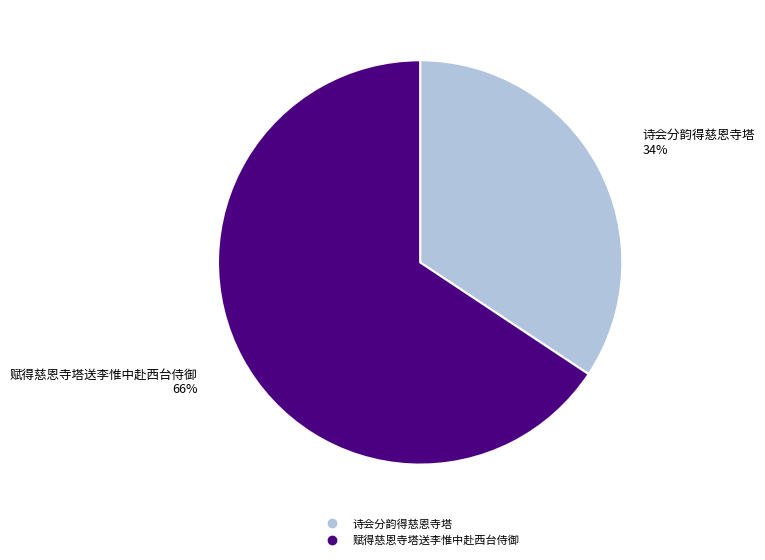

Is the sum of 诗会分韵得慈恩寺塔 and 赋得慈恩寺塔送李惟中赴西台侍御 greater than half?

Yes